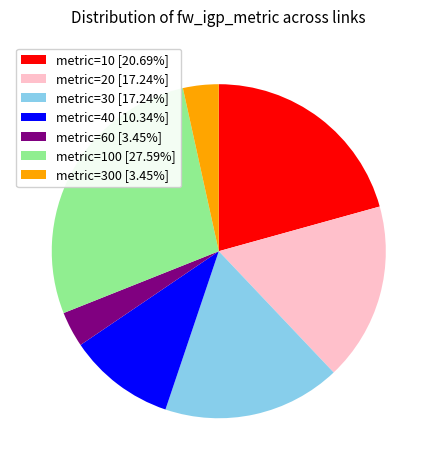

What is the ratio of the value at metric=30 [17.24%] to the value at metric=40 [10.34%]?

1.7